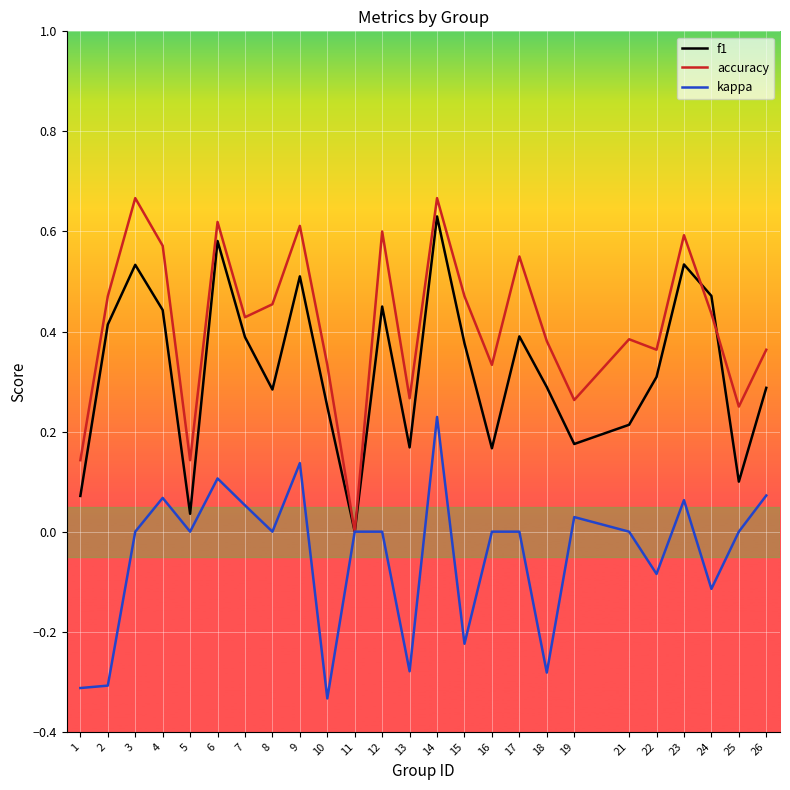

Between 6 and 12, which series saw the biggest shift?

f1